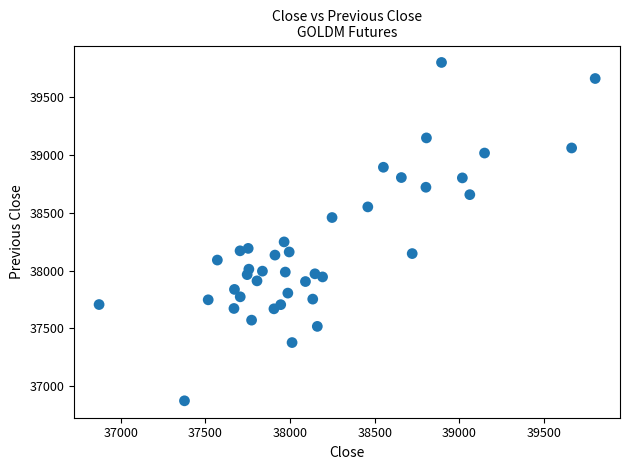

What Y value in the scatter plot is closest to 38337?

38248